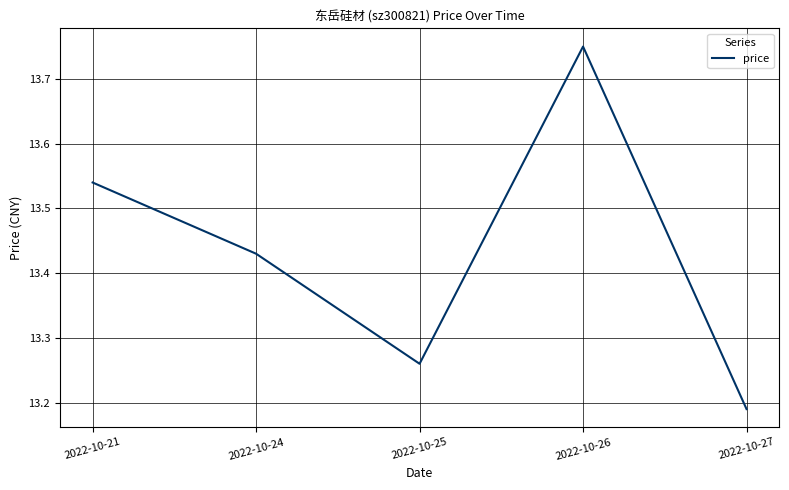

Where is the data nearest to the value 13?

2022-10-27